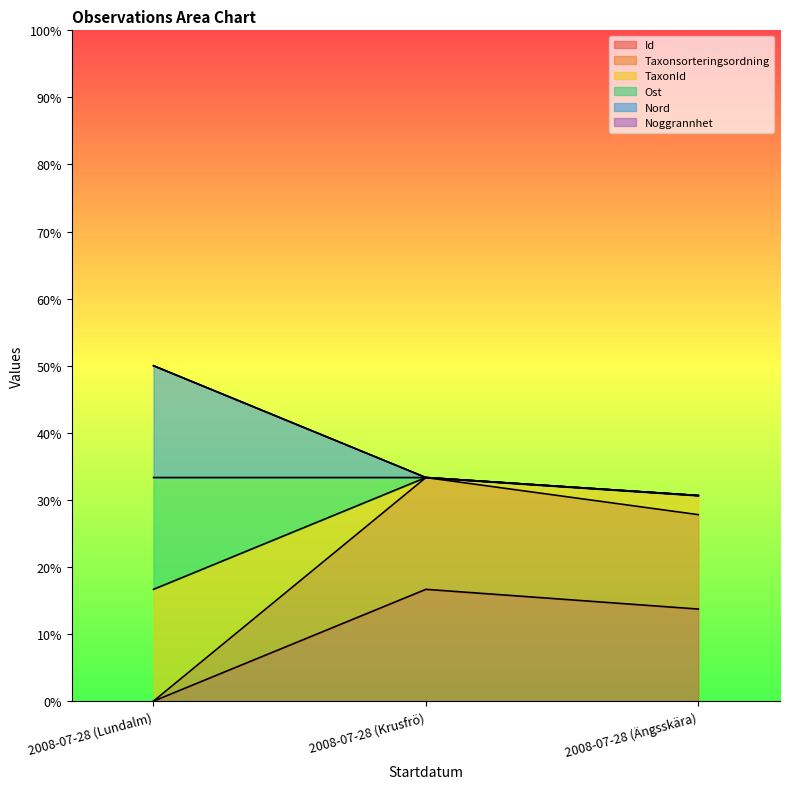

Reading left to right, extract all data points from this chart.

Id: 0.0	16.7	13.7
Taxonsorteringsordning: 16.7	33.3	30.6
TaxonId: 0.0	33.3	27.8
Ost: 50.0	33.3	30.6
Nord: 50.0	33.3	30.6